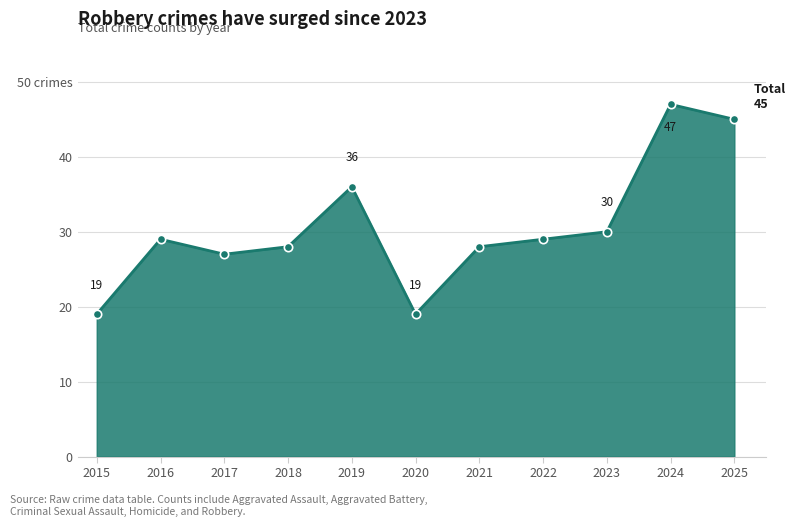

What is the value of the 6th point from the left?

19